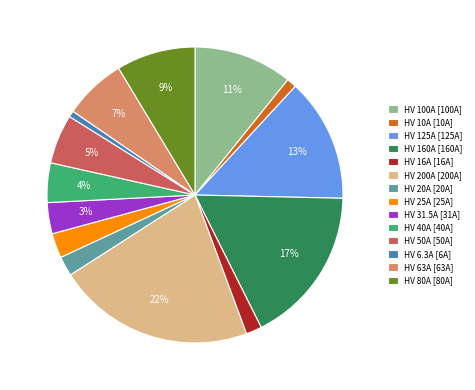

Which category has the biggest portion of the pie?

HV 200A